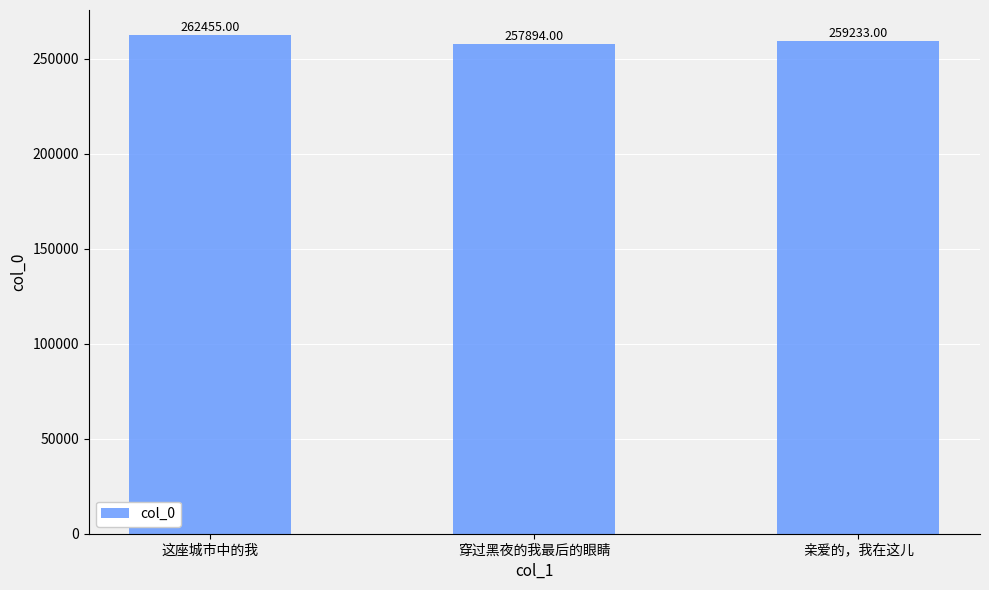

What is the label of the 2nd bar from the right?

穿过黑夜的我最后的眼睛